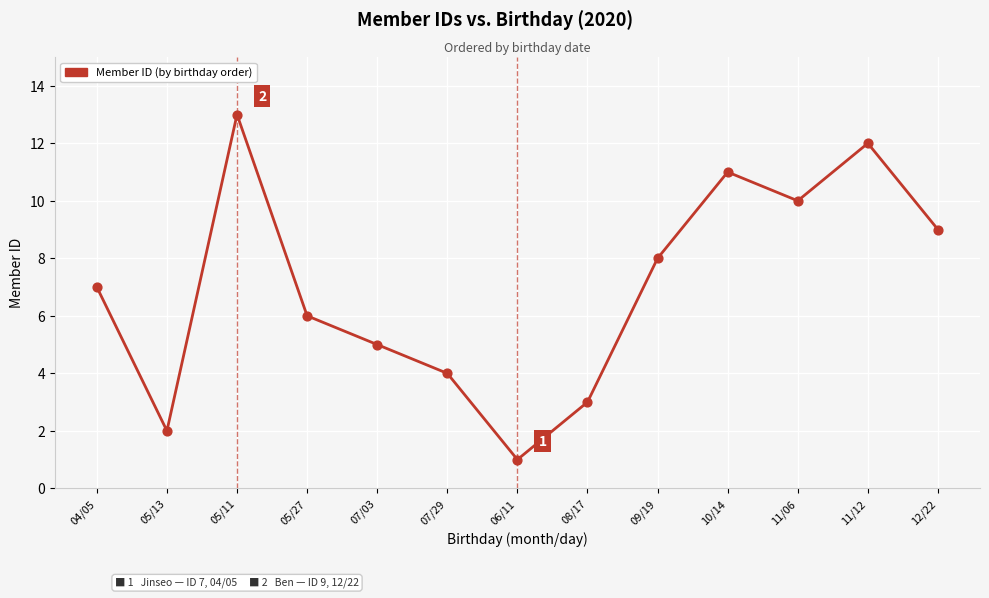

What is the change in value from 04/05 to 05/27?

-1